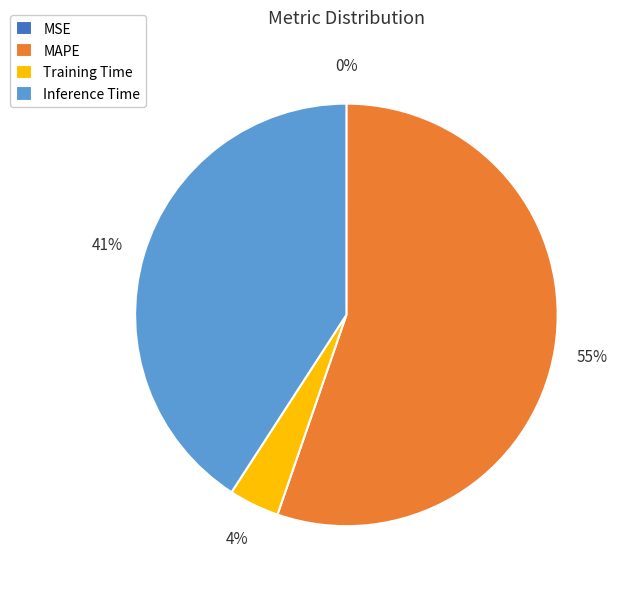

To the nearest percent, what is the difference between the largest and smallest slice percentages?

55%